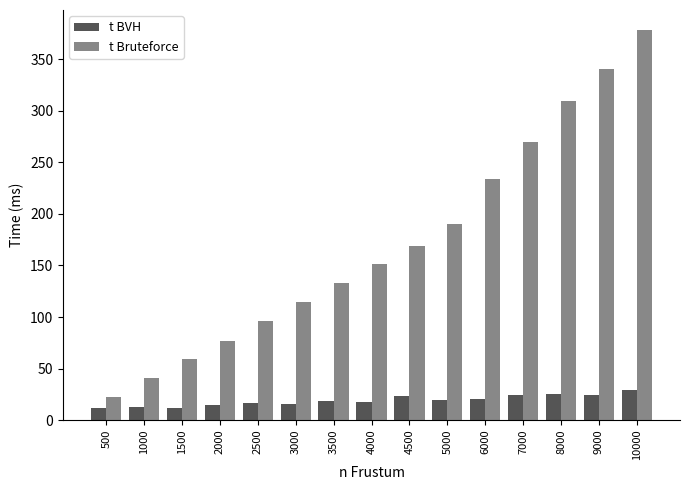

At which category is the sum across all series the highest?

10000